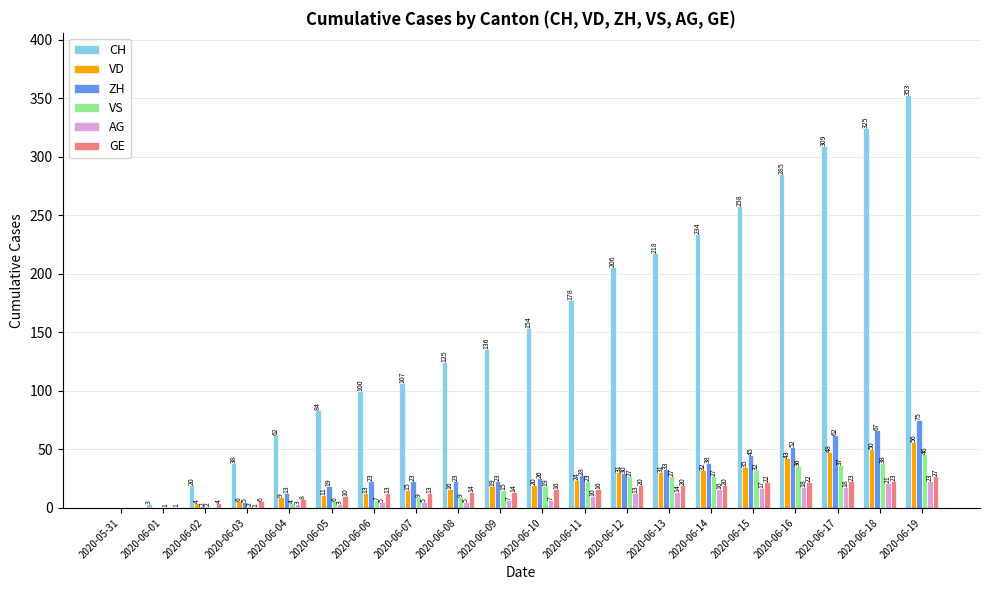

Which series changed the most between 2020-06-09 and 2020-06-15?

CH